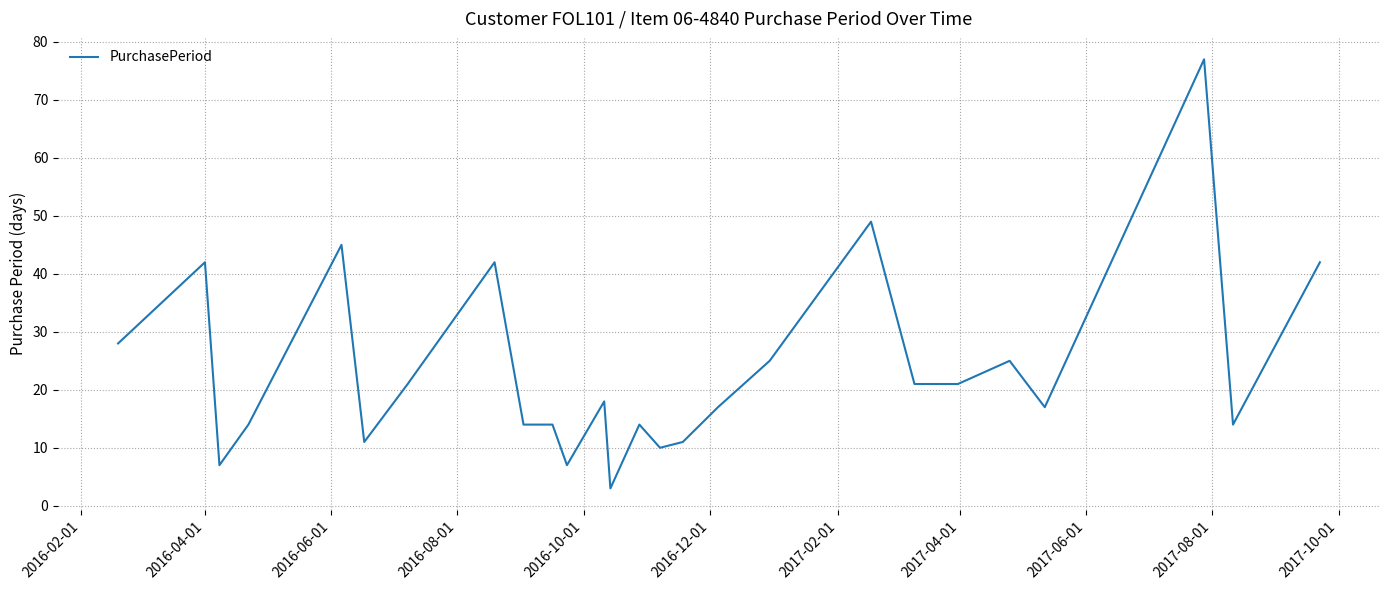

What is the difference between the maximum and minimum values?

74